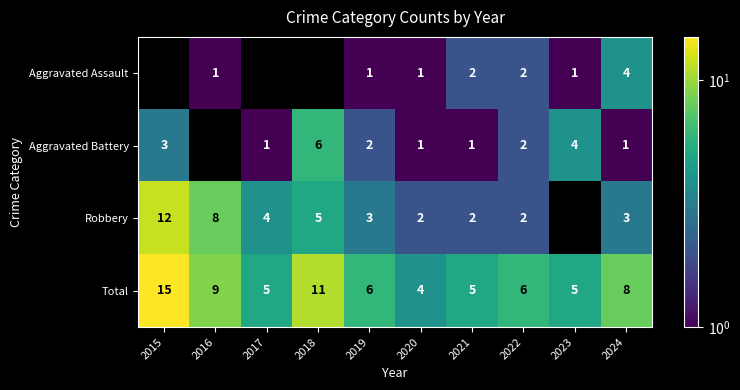

What value does the Total series have at 2023?

5